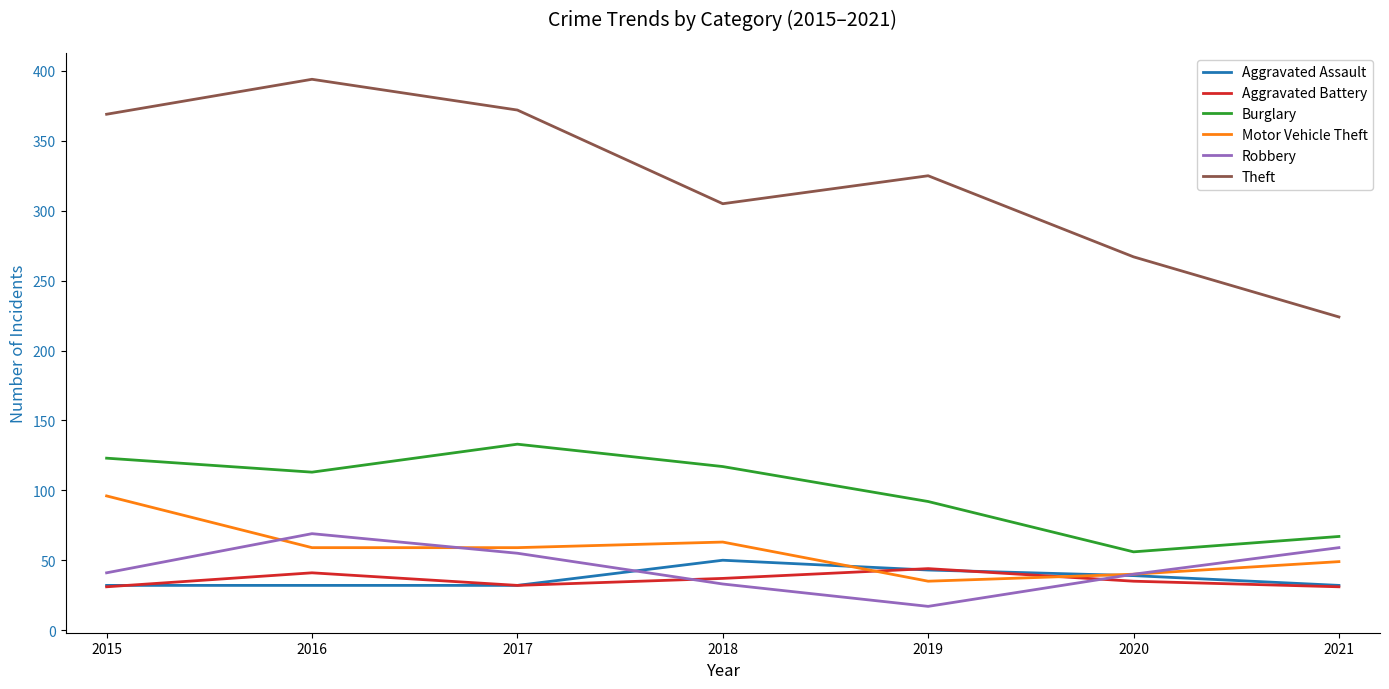

Which series has the largest total across all categories?

Theft